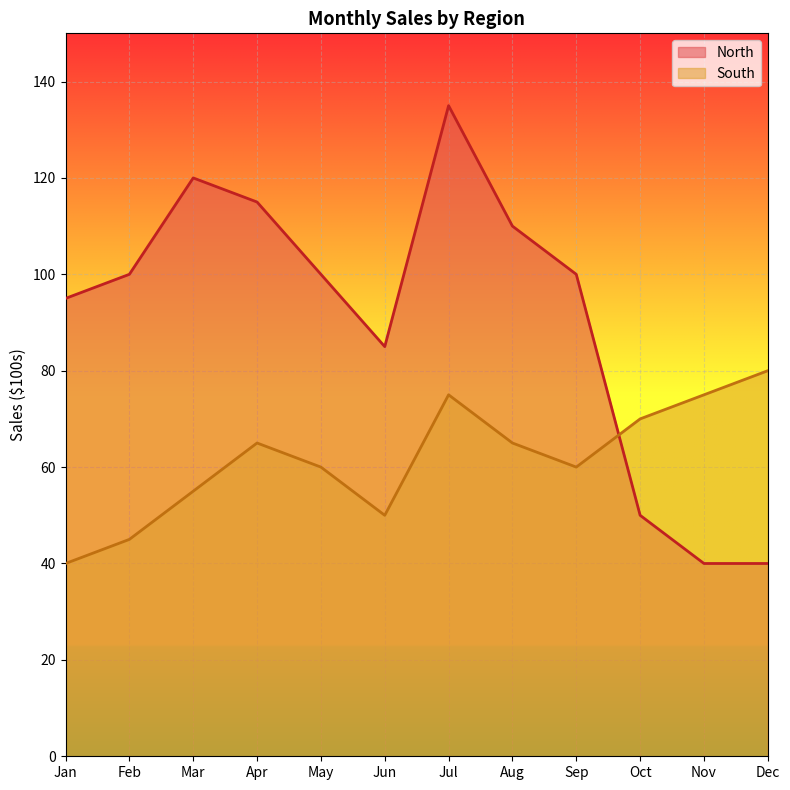

At how many categories does at least one series exceed 124?

1